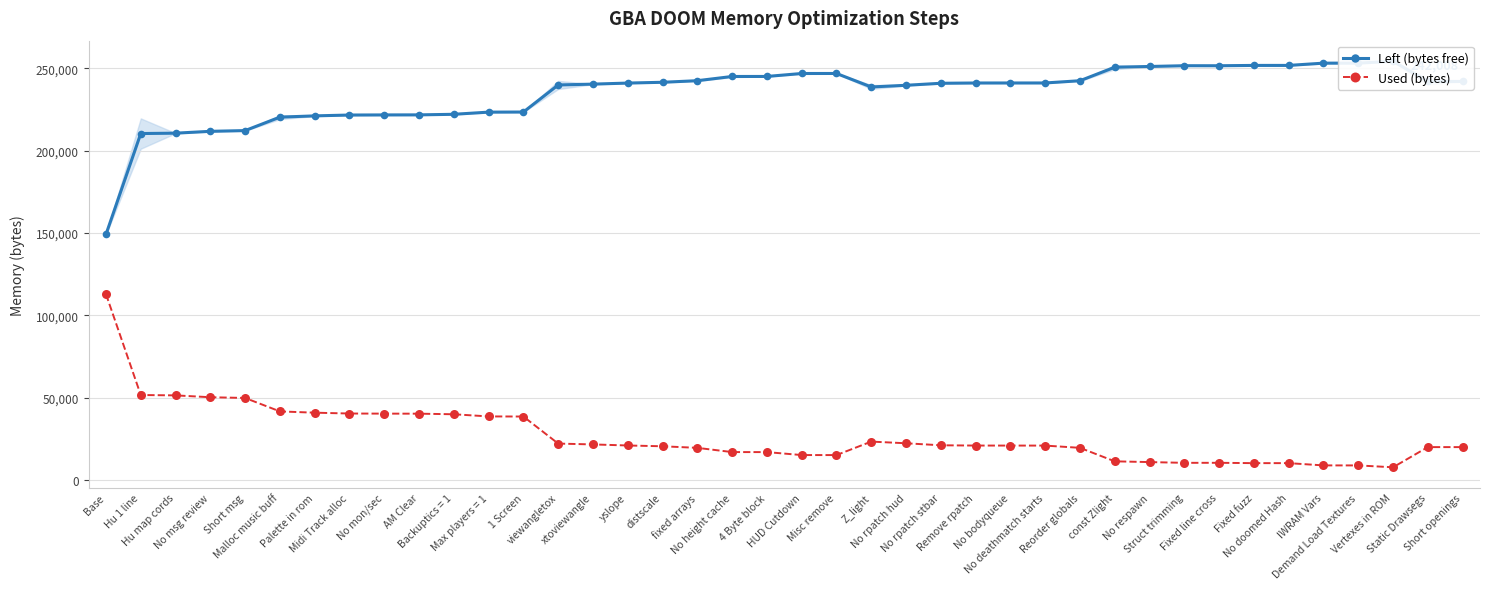

At how many categories does at least one series exceed 53834?

40